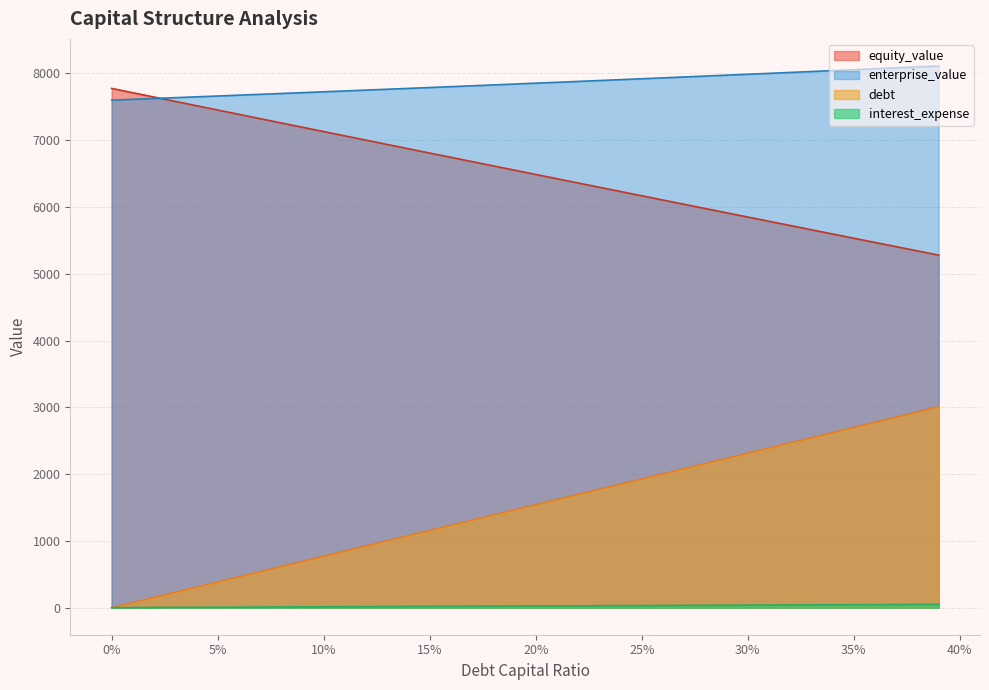

Reading left to right, list all the values displayed in this chart.

debt_capital: 0.0	77.1	154.3	231.4	308.5	385.7	462.8	540.0	617.1	694.2	771.4	848.5	925.6	1002.8	1079.9	1157.1	1234.2	1311.3	1388.5	1465.6	1542.7	1619.9	1697.0	1774.2	1851.3	1928.4	2005.6	2082.7	2159.8	2237.0	2314.1	2391.2	2468.4	2545.5	2622.7	2699.8	2776.9	2854.1	2931.2	3008.3
equity_value: 7775.8	7711.0	7646.2	7581.4	7516.7	7452.1	7387.4	7322.9	7258.3	7193.8	7129.3	7064.9	7000.6	6936.2	6871.9	6807.7	6743.5	6679.3	6615.2	6551.1	6487.1	6423.1	6359.1	6295.2	6231.4	6167.6	6103.8	6040.1	5976.4	5912.8	5849.2	5785.7	5722.2	5658.7	5595.3	5532.0	5468.7	5405.4	5342.2	5279.1
enterprise_value: 7600.0	7612.3	7624.7	7637.0	7649.5	7661.9	7674.5	7687.0	7699.6	7712.2	7724.9	7737.6	7750.4	7763.2	7776.0	7788.9	7801.9	7814.8	7827.9	7840.9	7854.0	7867.2	7880.4	7893.6	7906.9	7920.2	7933.6	7947.0	7960.5	7974.0	7987.5	8001.1	8014.8	8028.5	8042.2	8056.0	8069.8	8083.7	8097.6	8111.6
debt: 0.0	1.2	2.5	3.7	5.0	6.2	7.5	8.7	10.0	11.2	12.5	13.7	15.0	16.2	17.5	18.7	20.0	21.2	22.5	23.7	25.0	26.2	27.5	28.7	30.0	31.2	32.5	33.7	35.0	36.2	37.5	38.7	40.0	41.2	42.5	43.7	45.0	46.2	47.5	48.7